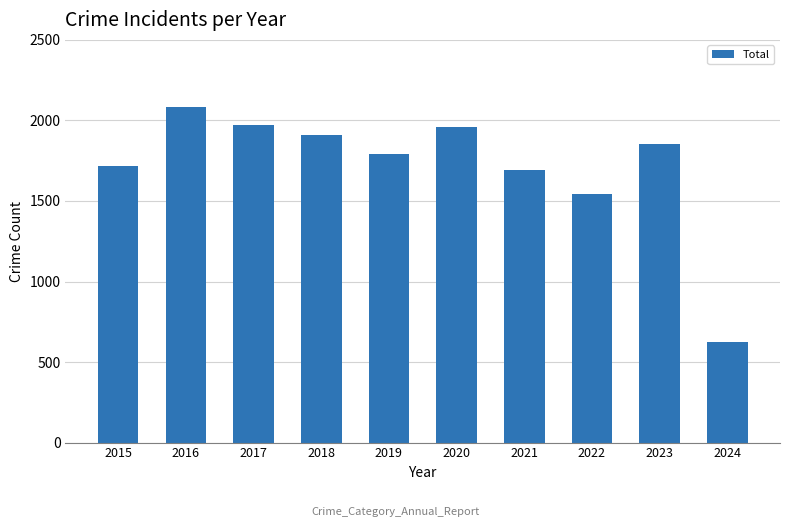

Are the bars grouped side by side (vs. stacked)?

No